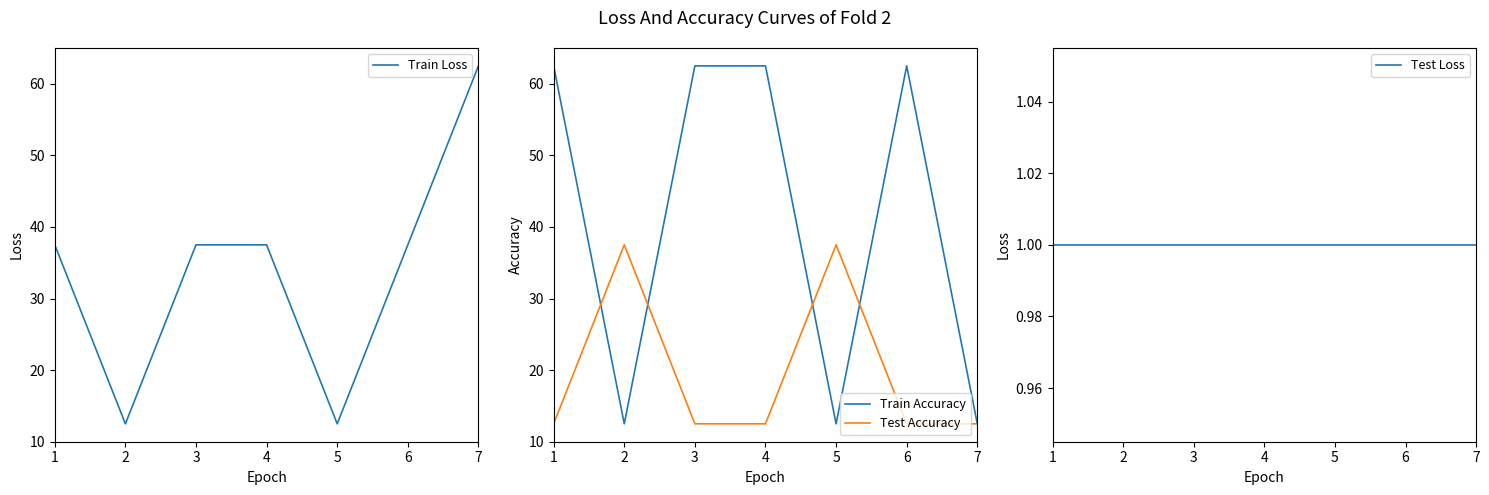

The value of Test Loss at 5 is 1.0. True or false?

True